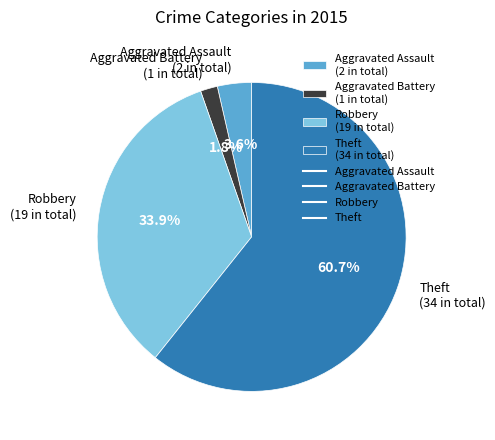

Between Aggravated Assault (2 in total) and Aggravated Battery (1 in total), which is larger?

Aggravated Assault (2 in total)